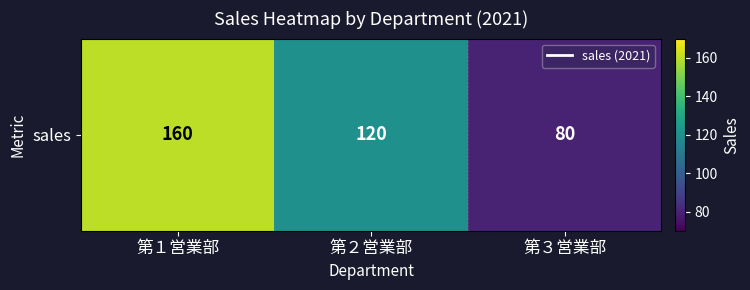

Reading right to left, list all the values displayed in this chart.

第３営業部=80	第２営業部=120	第１営業部=160